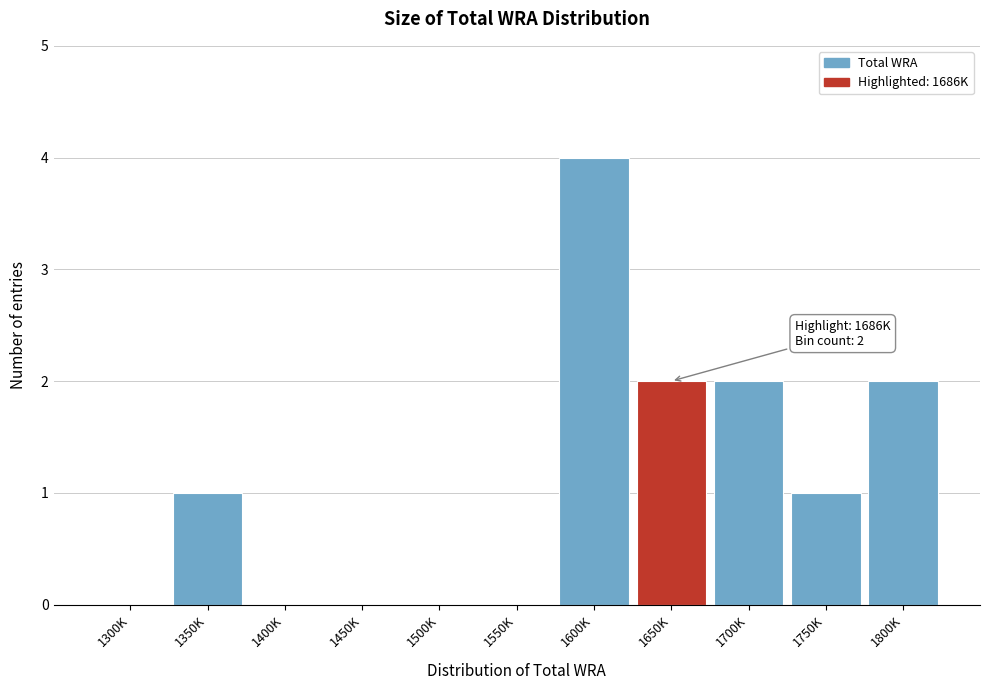

Reading left to right, transcribe all the data shown in this chart.

1300K=0	1350K=1	1400K=0	1450K=0	1500K=0	1550K=0	1600K=4	1650K=2	1700K=2	1750K=1	1800K=2